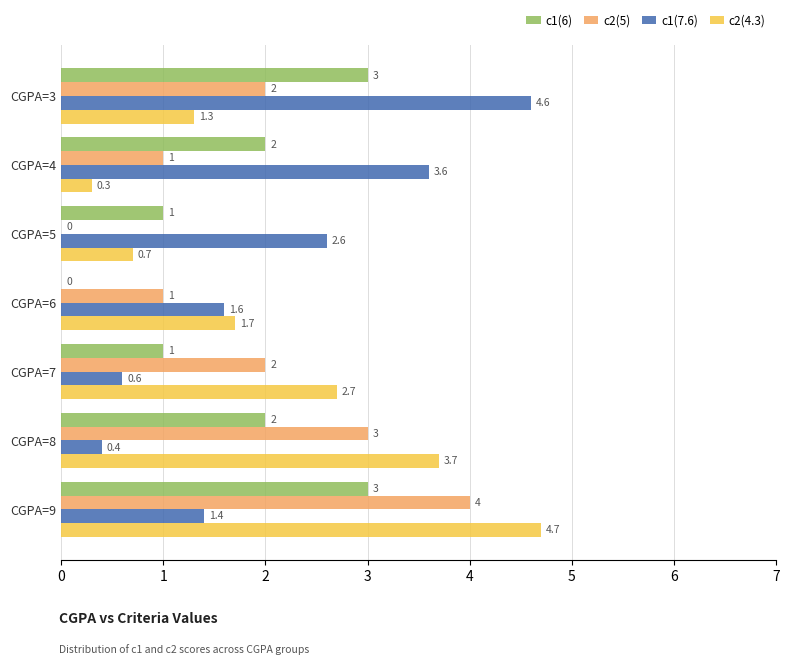

How many categories are shown in the chart?

7